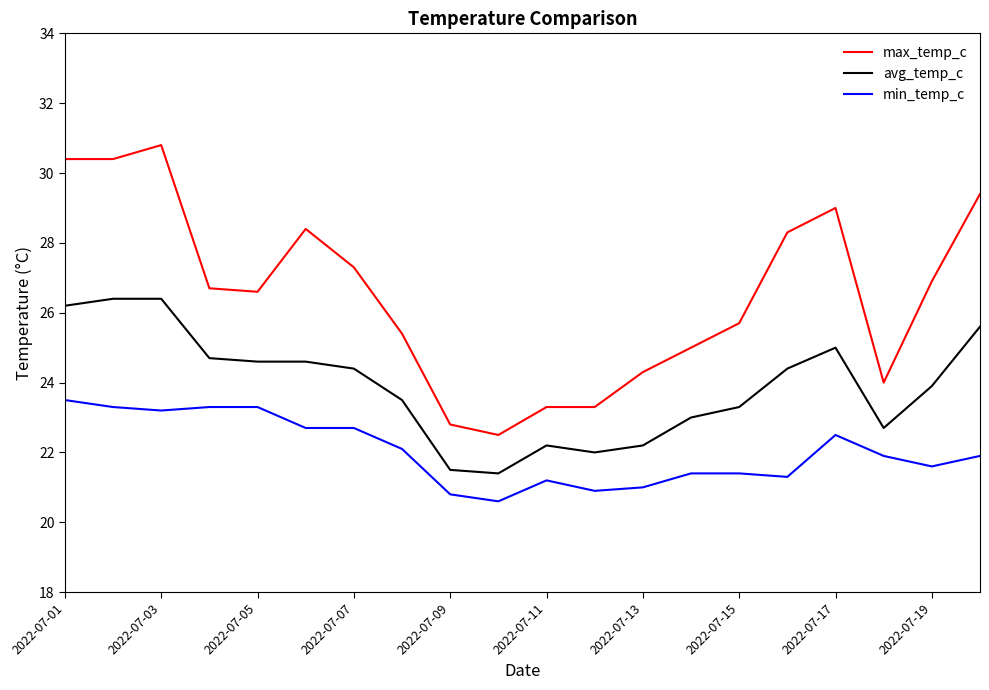

What are all the series names shown in the legend?

max_temp_c, avg_temp_c, min_temp_c